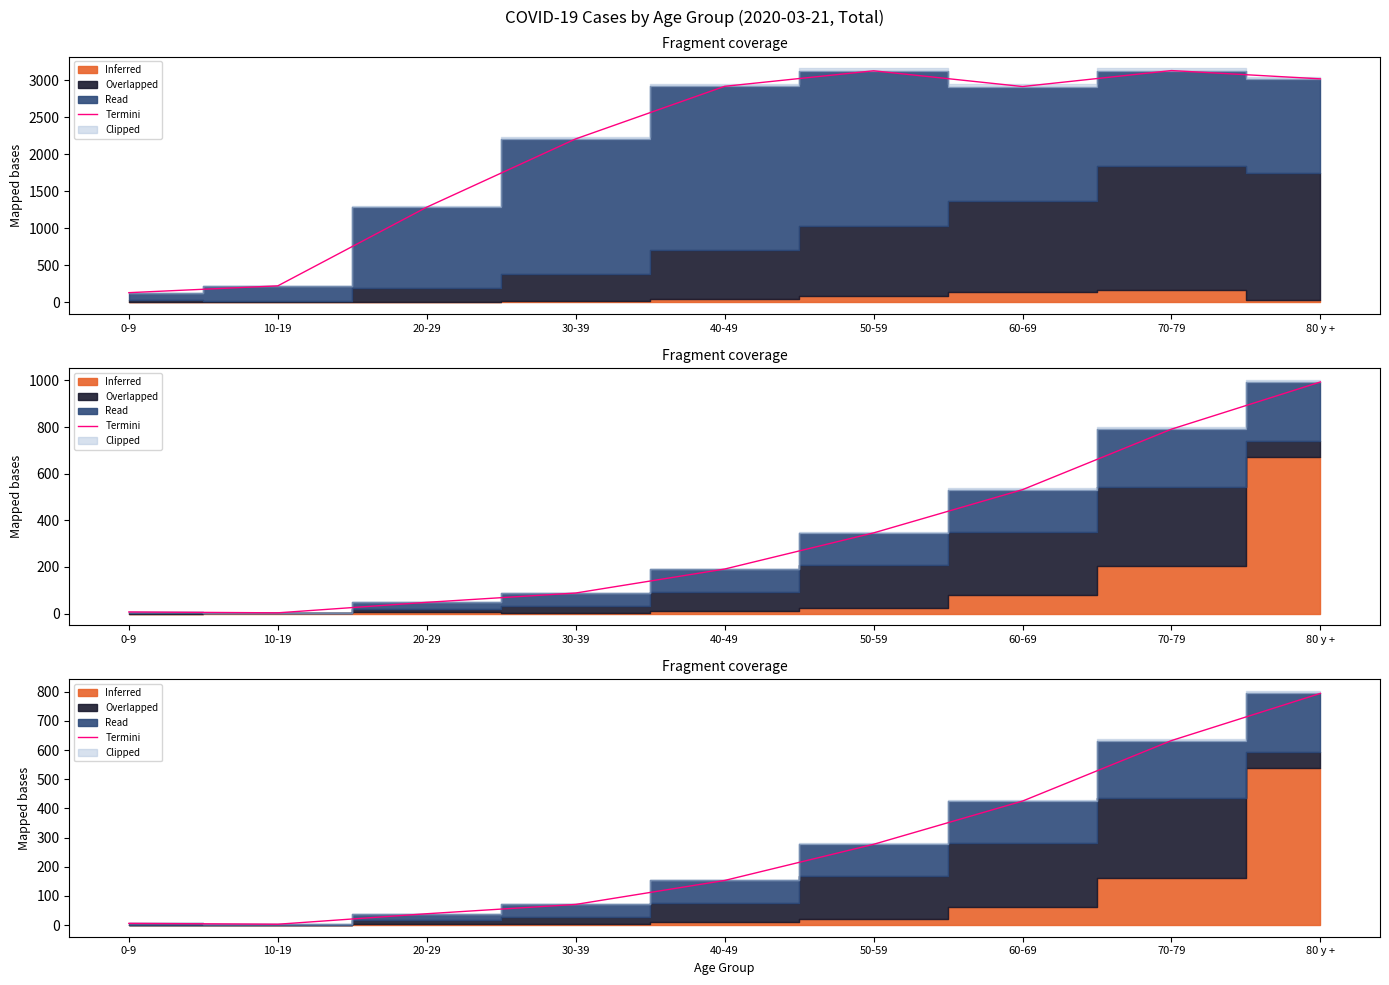

What is the value of the 4th point from the left?

70.6